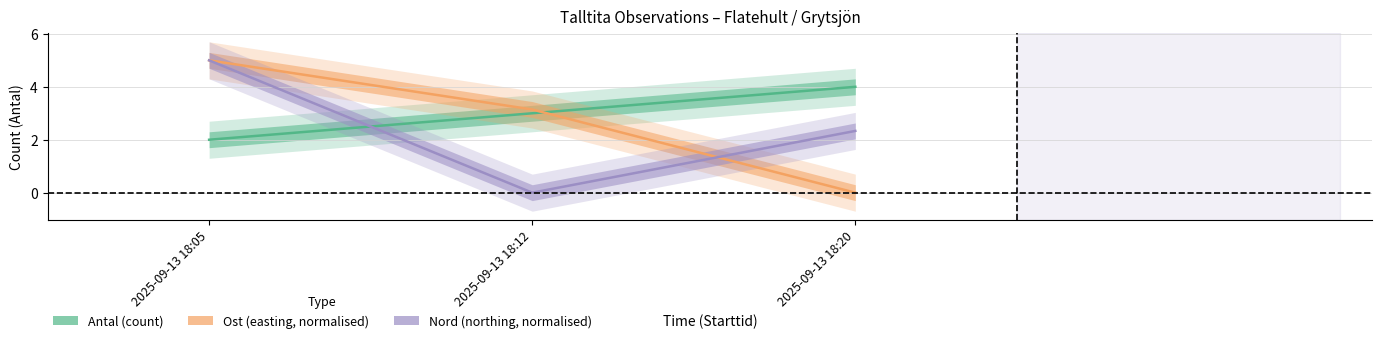

Which series has the widest spread of values?

Ost